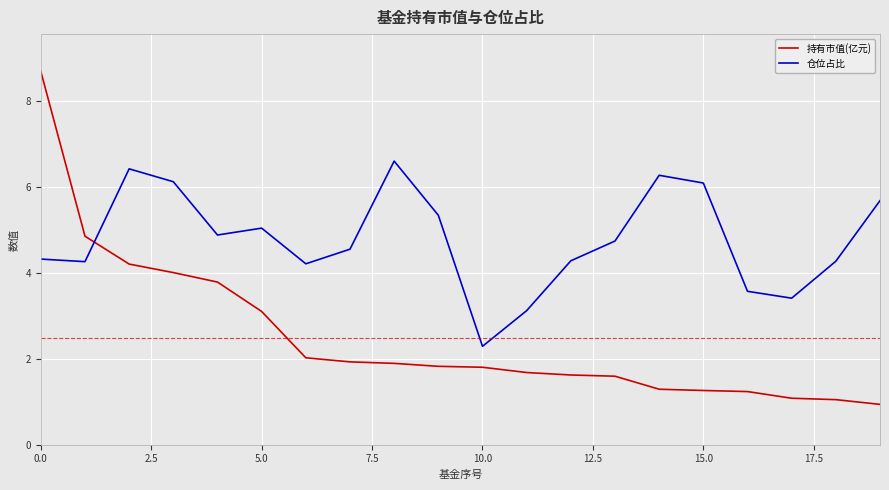

How many lines are shown in the chart?

2